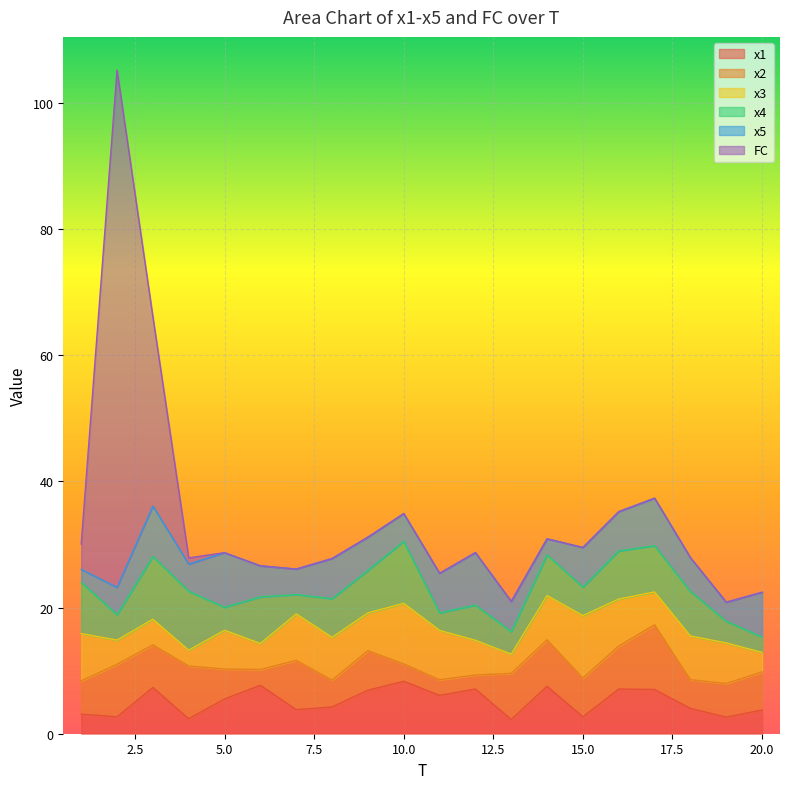

Reading right to left, what are all the values shown in this chart?

x1: 20=3.8	19=2.6	18=4.0	17=7.0	16=7.1	15=2.7	14=7.5	13=2.3	12=7.1	11=6.1	10=8.3	9=6.9	8=4.2	7=3.8	6=7.7	5=5.5	4=2.4	3=7.3	2=2.7	1=3.1
x2: 20=6.0	19=5.3	18=4.5	17=10.3	16=6.8	15=6.2	14=7.4	13=7.3	12=2.2	11=2.5	10=2.8	9=6.3	8=4.2	7=7.8	6=2.5	5=4.7	4=8.4	3=6.8	2=8.3	1=5.3
x3: 20=3.1	19=6.4	18=6.9	17=5.2	16=7.4	15=9.9	14=7.0	13=3.1	12=5.5	11=7.8	10=9.6	9=6.0	8=6.8	7=7.4	6=4.1	5=6.2	4=2.5	3=4.1	2=3.8	1=7.5
x4: 20=2.4	19=3.4	18=7.0	17=7.3	16=7.6	15=4.5	14=6.4	13=3.6	12=5.6	11=2.8	10=9.8	9=6.7	8=6.1	7=3.1	6=7.4	5=3.6	4=9.3	3=9.9	2=4.0	1=8.1
x5: 20=7.1	19=3.0	18=5.4	17=7.5	16=6.2	15=6.3	14=2.6	13=4.8	12=8.3	11=6.3	10=4.4	9=5.3	8=6.4	7=4.0	6=4.9	5=8.6	4=4.3	3=8.0	2=4.3	1=2.1
FC: 20=0.0	19=0.0	18=0.0	17=0.0	16=0.0	15=0.0	14=0.0	13=0.0	12=0.0	11=0.0	10=0.0	9=0.0	8=0.0	7=0.0	6=0.0	5=0.0	4=1.0	3=30.0	2=82.0	1=4.0